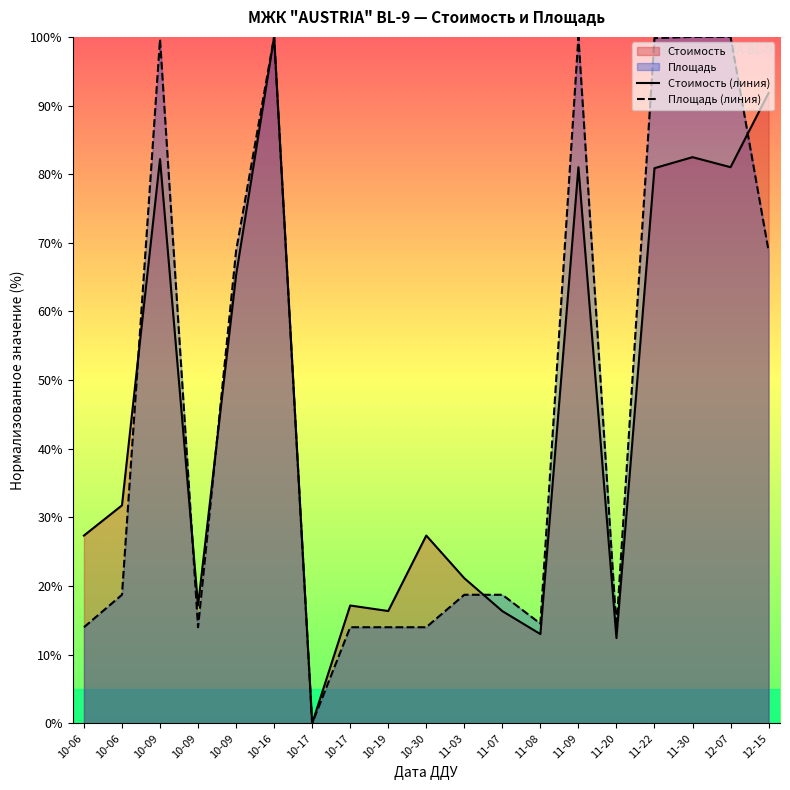

Does the chart display data point markers on the line(s)?

No